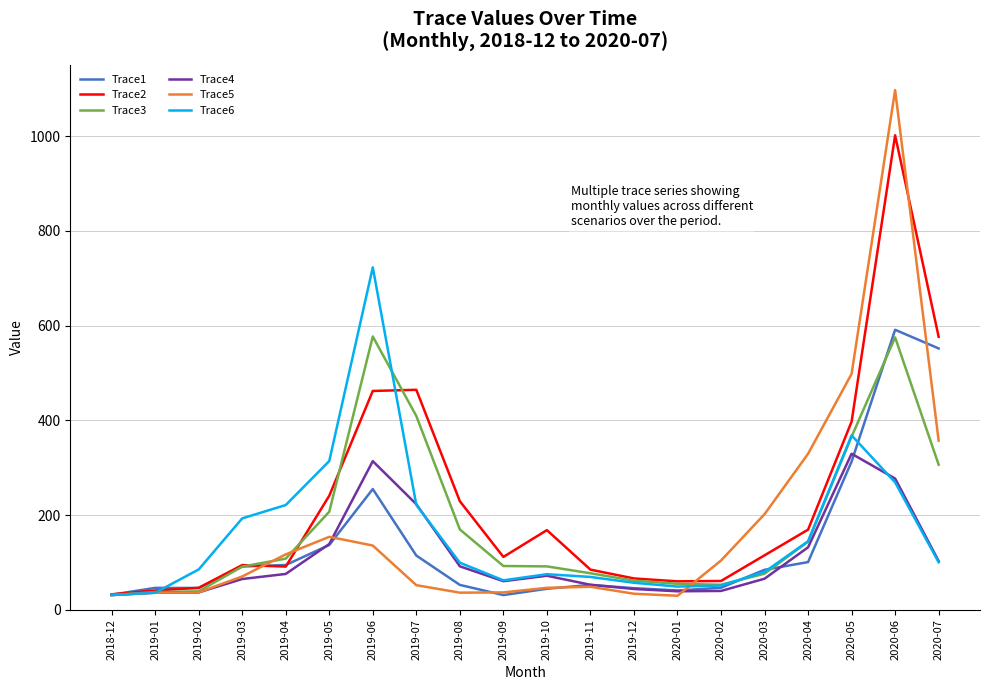

Which series has the largest range (max minus min)?

Trace5